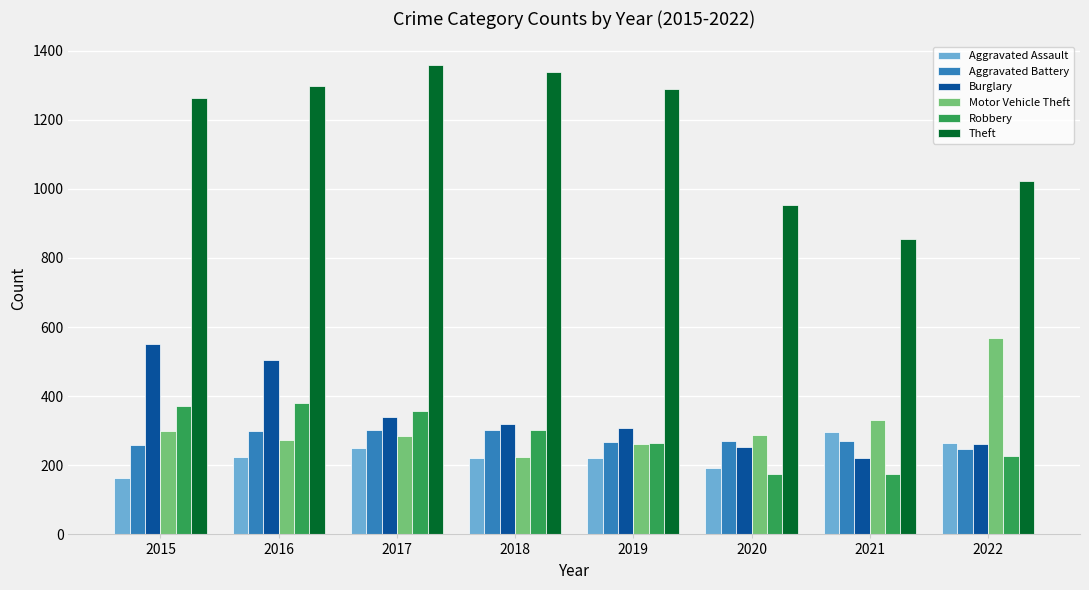

What is the lowest value of the Robbery series?

174